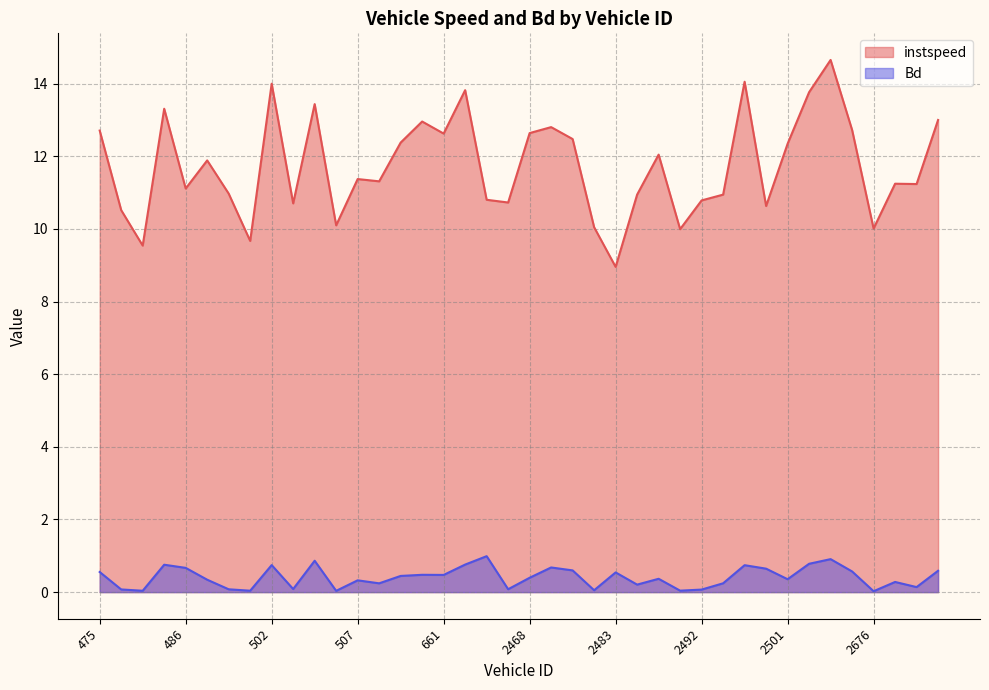

Rank the series at 2494 from lowest to highest value.

Bd, instspeed